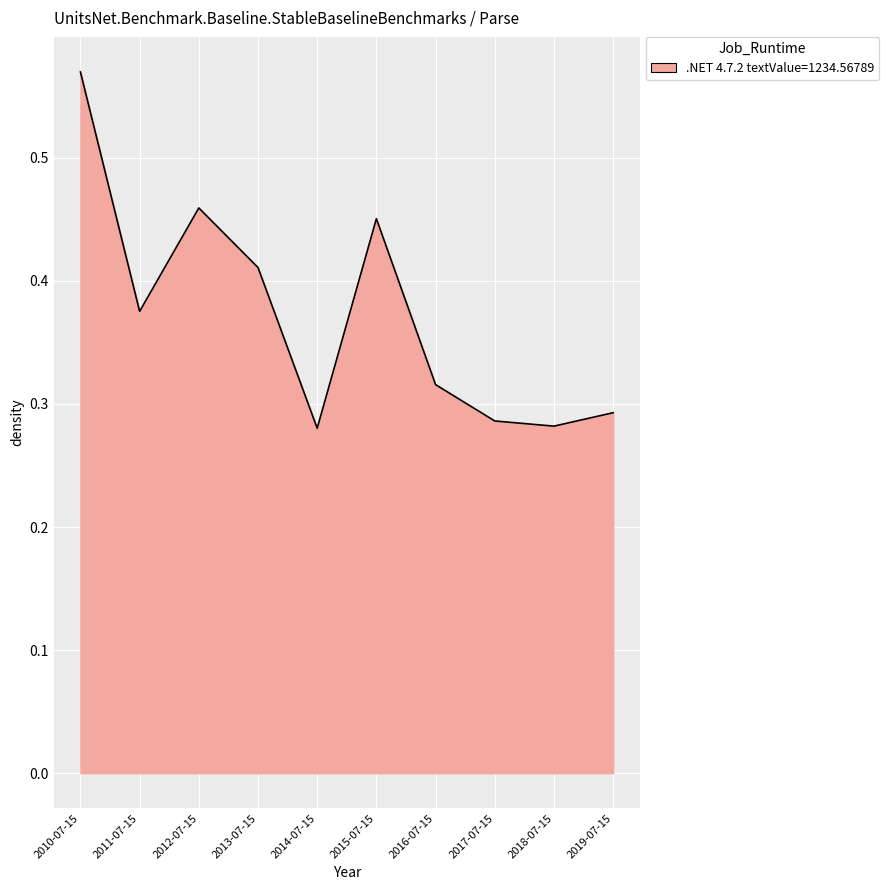

At which category does the data reach its first local peak?

2012-07-15